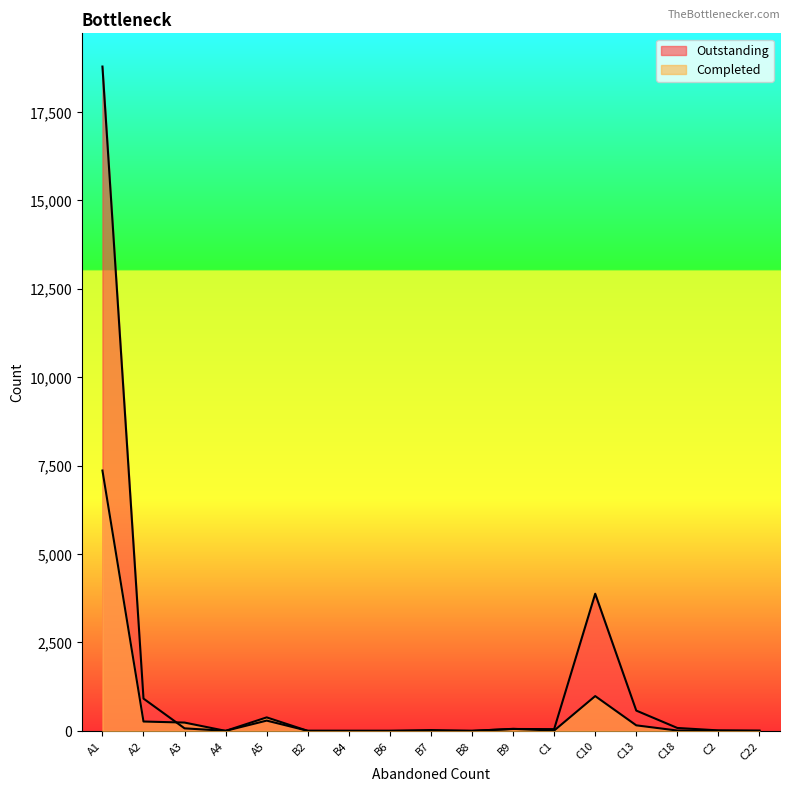

At which category does Outstanding reach its first local valley?

A4